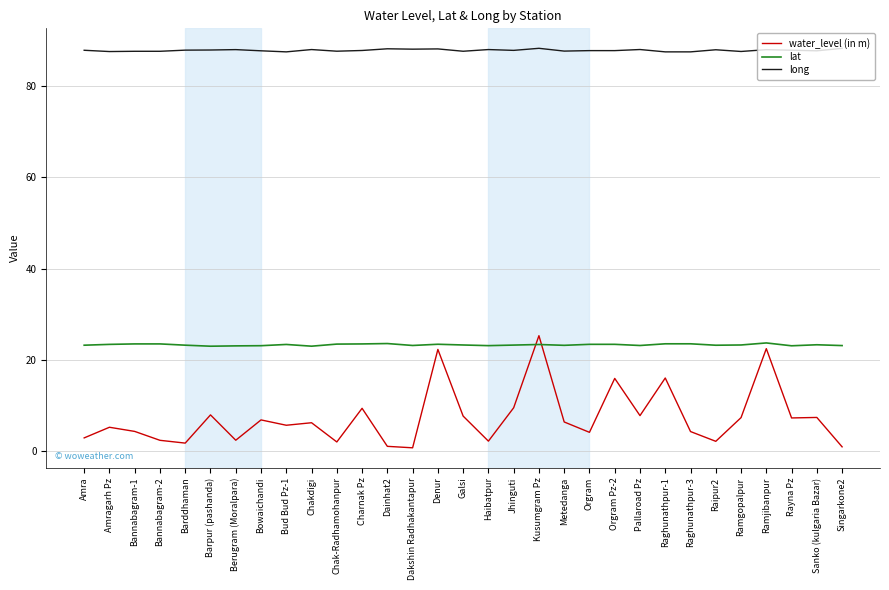

True or false: water_level (in m) and long cross at least once.

False